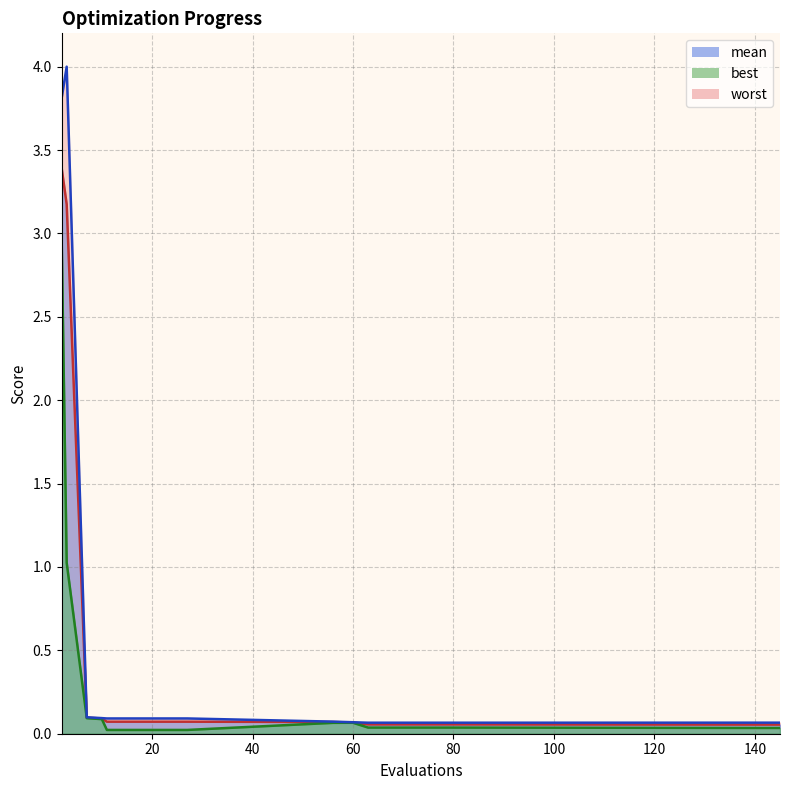

True or false: worst has more than 2 points higher than both neighbors.

False